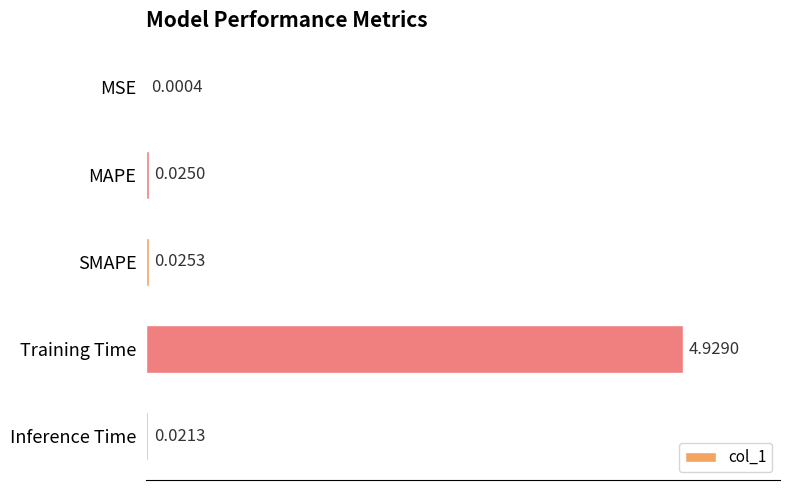

Between Inference Time and SMAPE, which is larger?

SMAPE